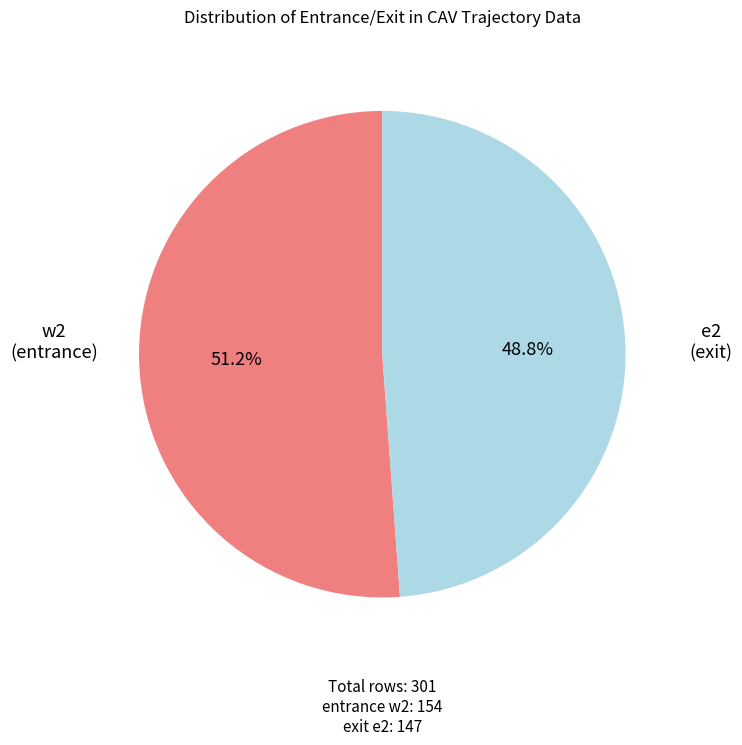

Is there a majority slice in this chart?

Yes